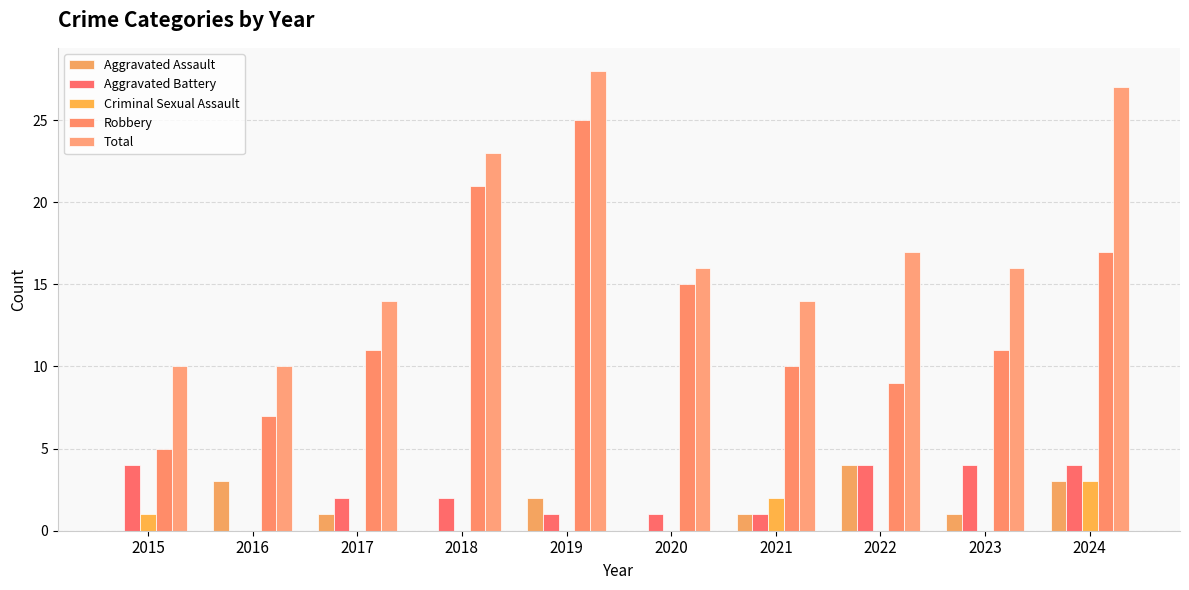

Reading left to right, extract all data points from this chart.

Aggravated Assault: 0	3	1	0	2	0	1	4	1	3
Aggravated Battery: 4	0	2	2	1	1	1	4	4	4
Criminal Sexual Assault: 1	0	0	0	0	0	2	0	0	3
Robbery: 5	7	11	21	25	15	10	9	11	17
Total: 10	10	14	23	28	16	14	17	16	27